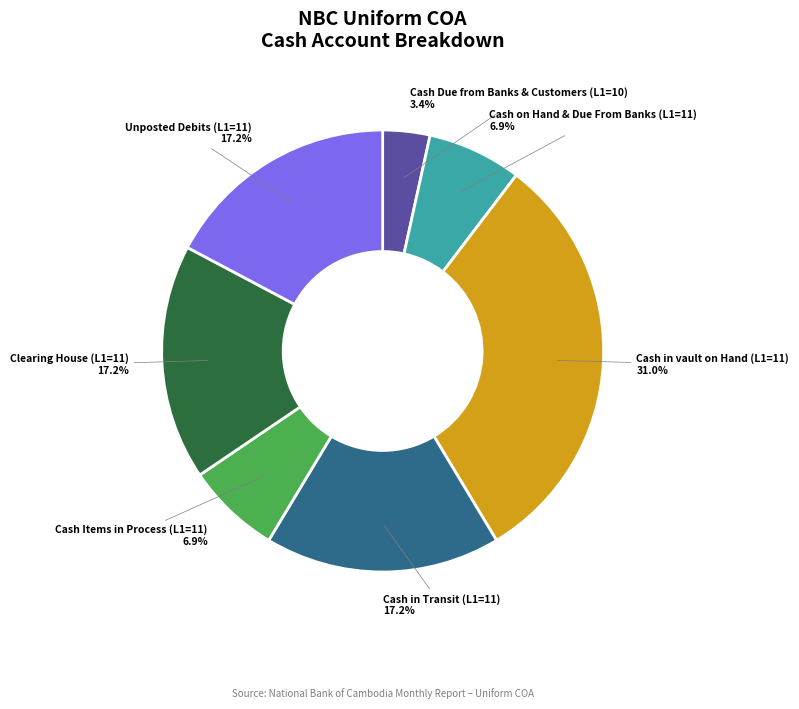

Does any single category account for the majority?

No